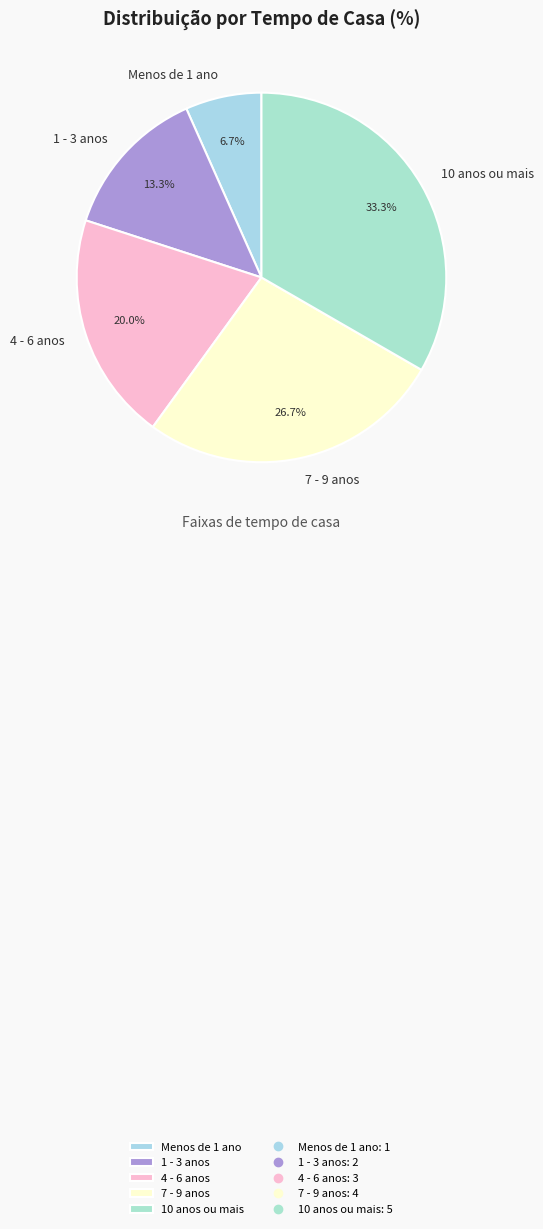

To the nearest percent, what is the difference between the 7 - 9 anos and 10 anos ou mais slice percentages?

7%